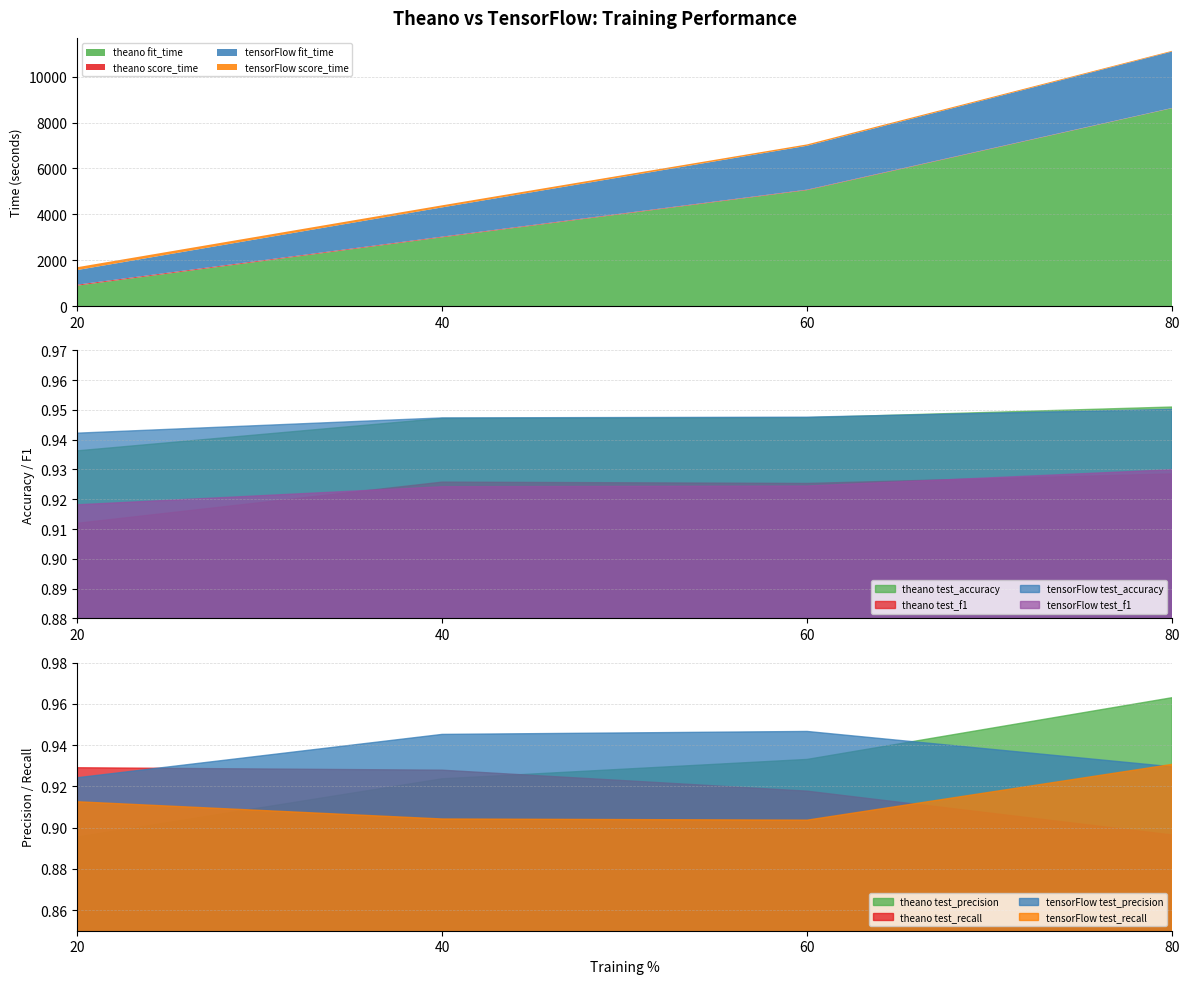

At which category does the chart reach its peak across all series?

80